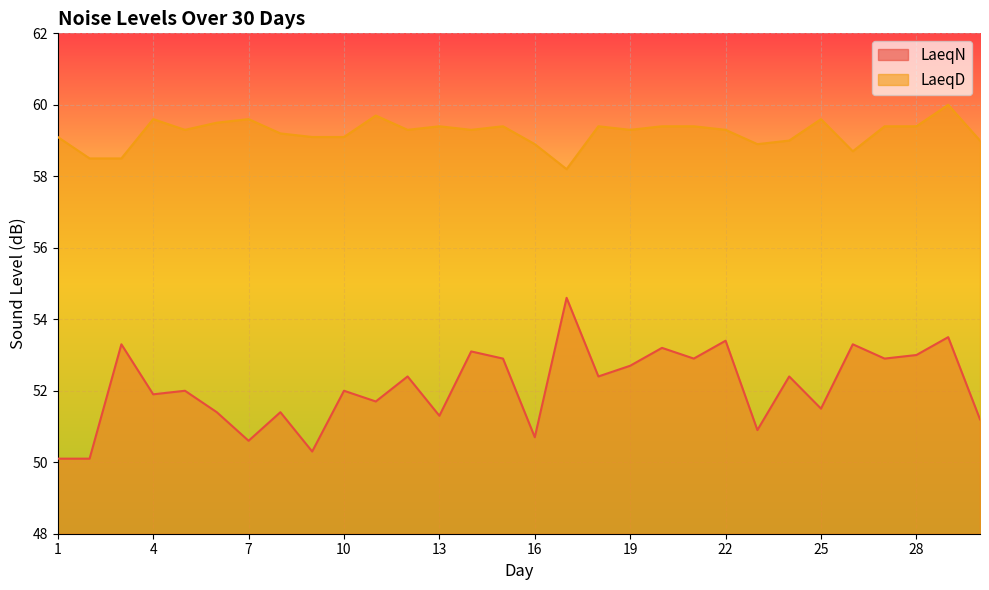

How many interior local peaks does the LaeqN series have?

12